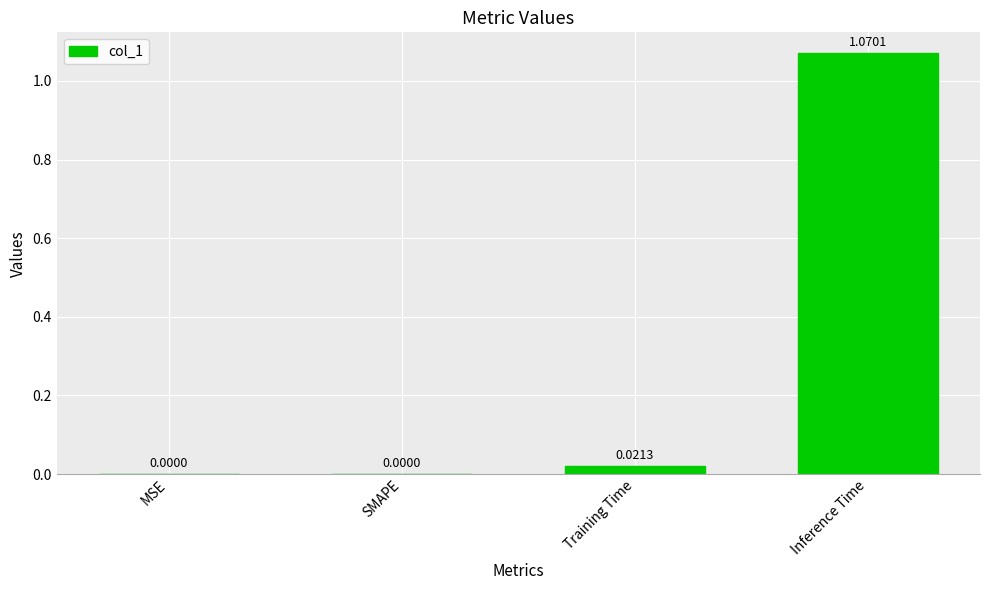

What is the change in value from MSE to Inference Time?

+1.1